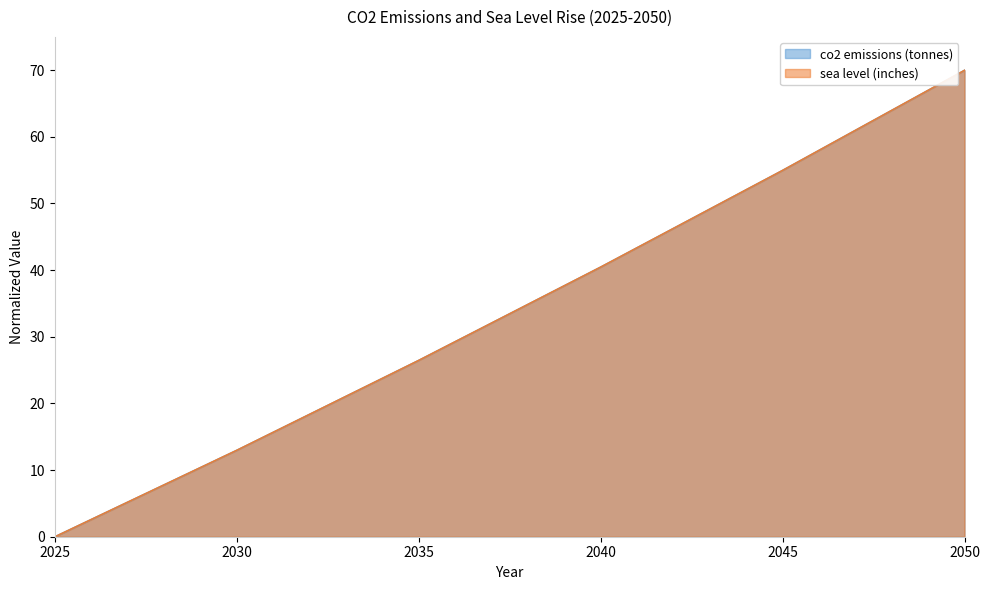

Is it true that co2 emissions (tonnes) equals 13.9 at 2040?

False